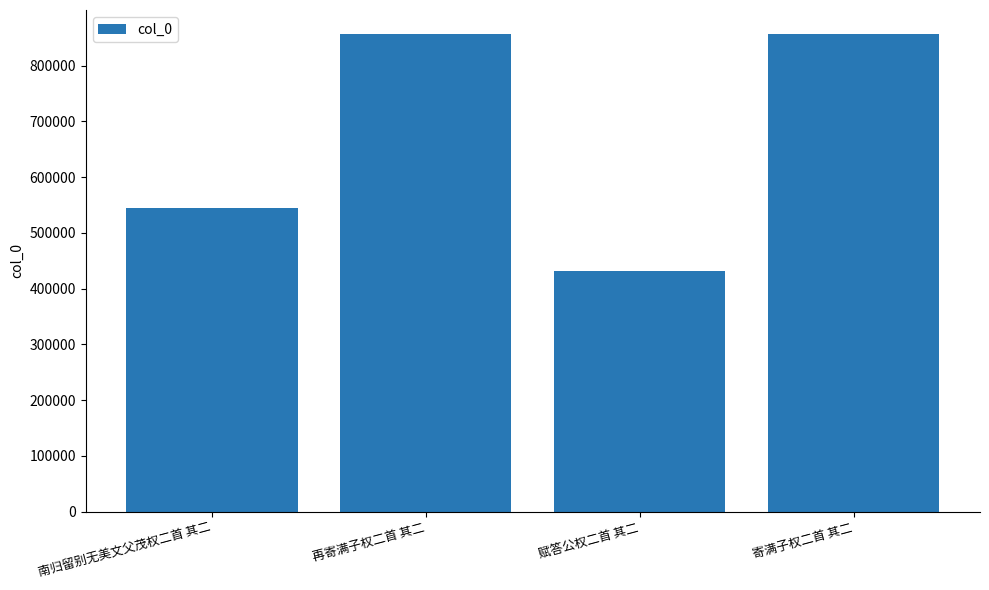

What is the greatest value displayed?

857123